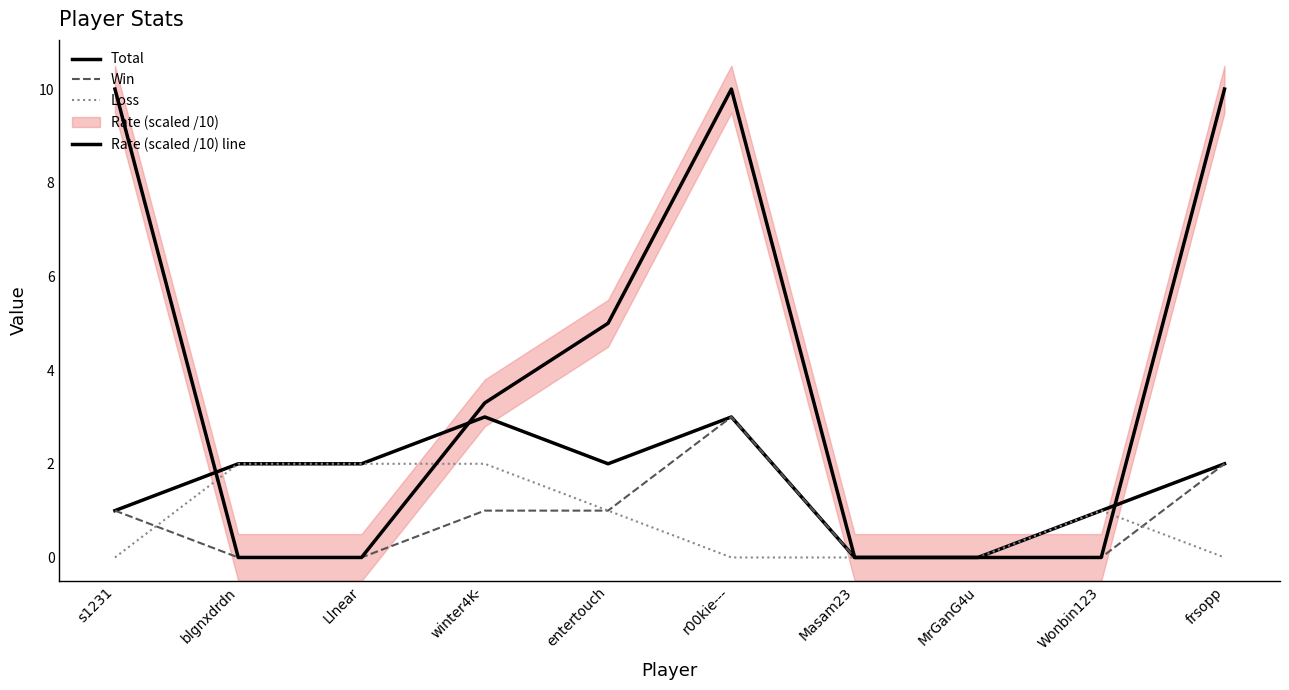

The Loss series shows 0.5 at blgnxdrdn. True or false?

False